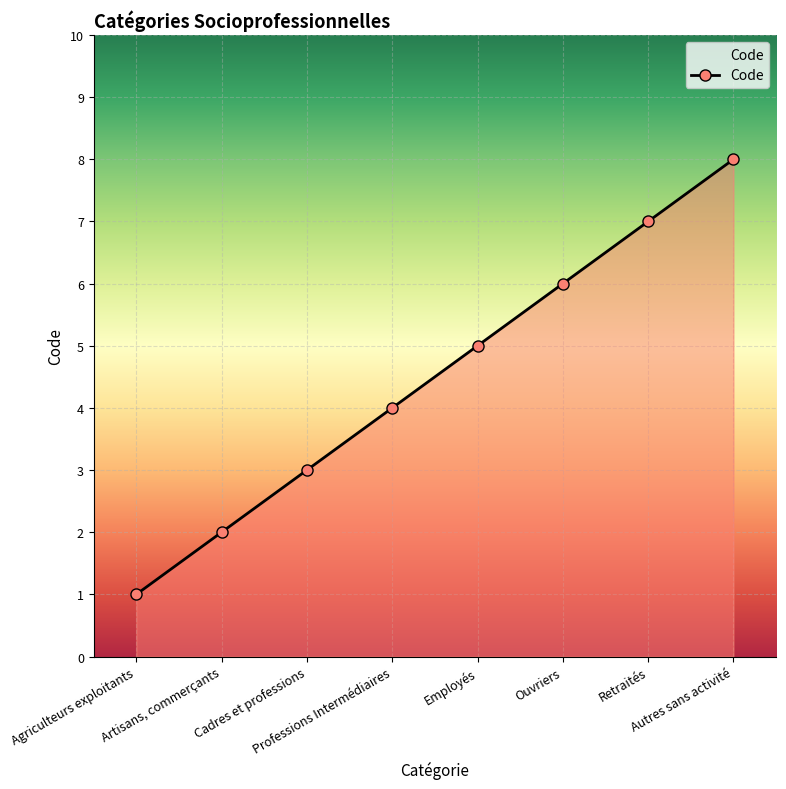

What is the ratio of the value at Autres sans activité to the value at Professions Intermédiaires?

2.0